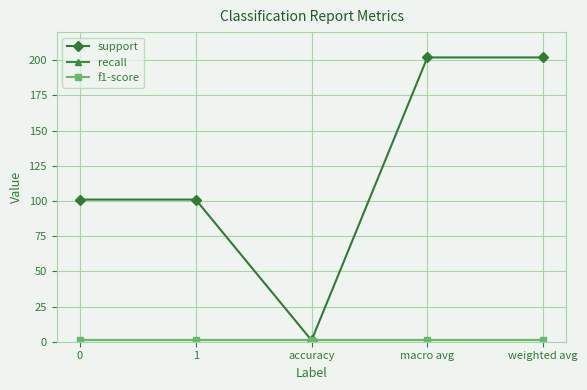

Does the chart have visible grid lines?

Yes